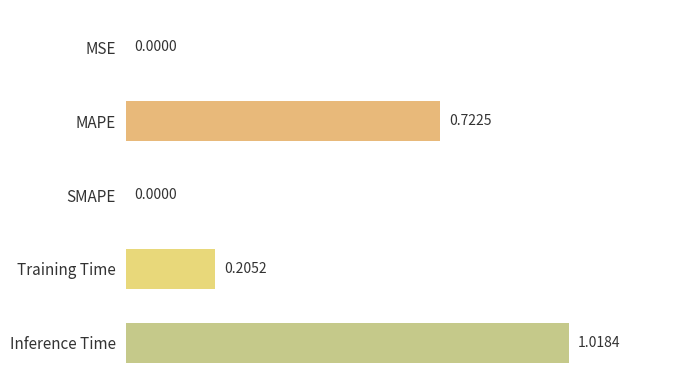

Which has a higher value, Inference Time or MSE?

Inference Time